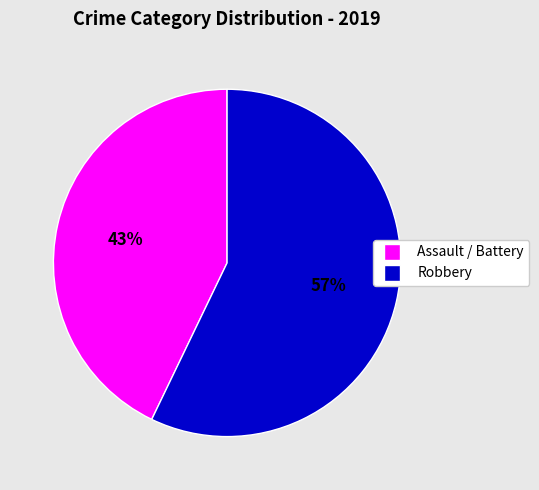

To the nearest percent, what is the difference between the largest and smallest slice percentages?

14%